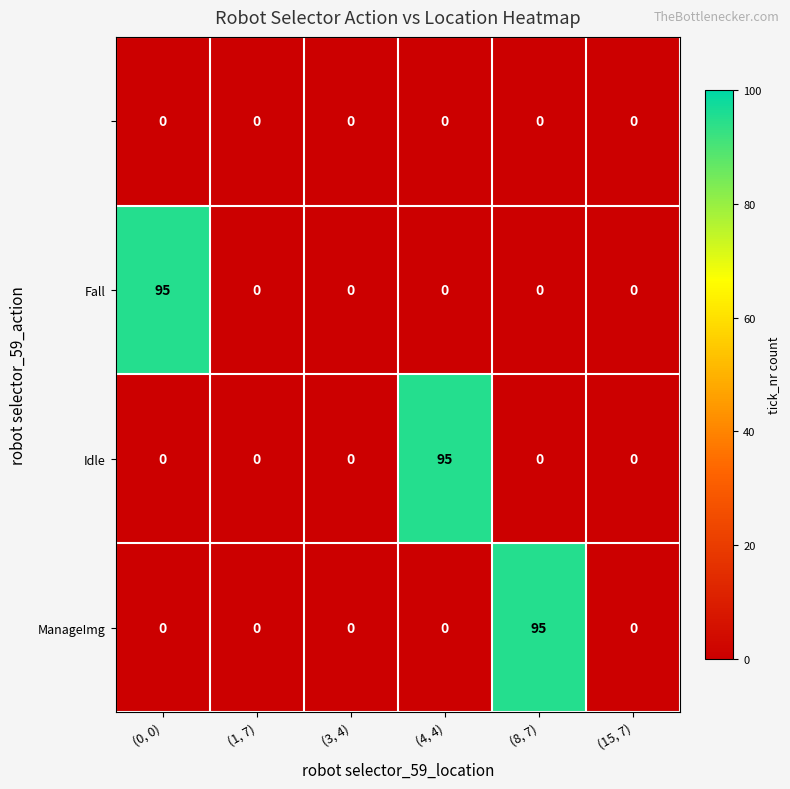

What is the spread (max minus min) of values at (0, 0)?

95